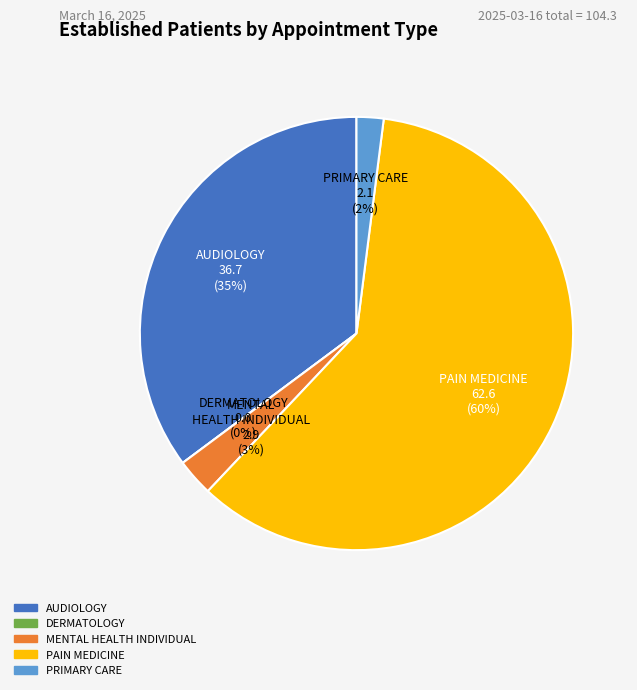

What is the change in value from DERMATOLOGY to PRIMARY CARE?

+2.1